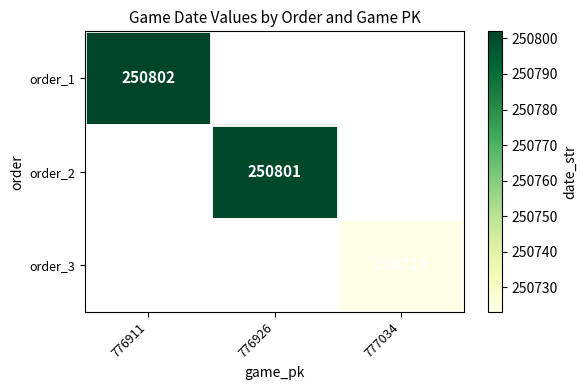

What is the maximum value shown in the chart?

250802.0